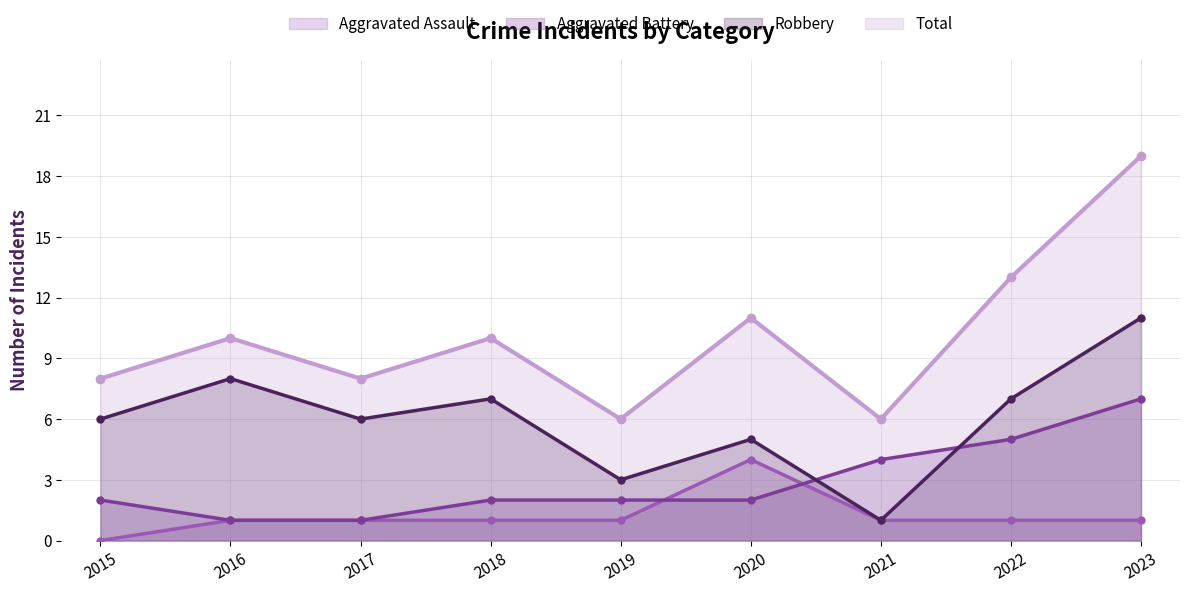

How many lines are shown in the chart?

4